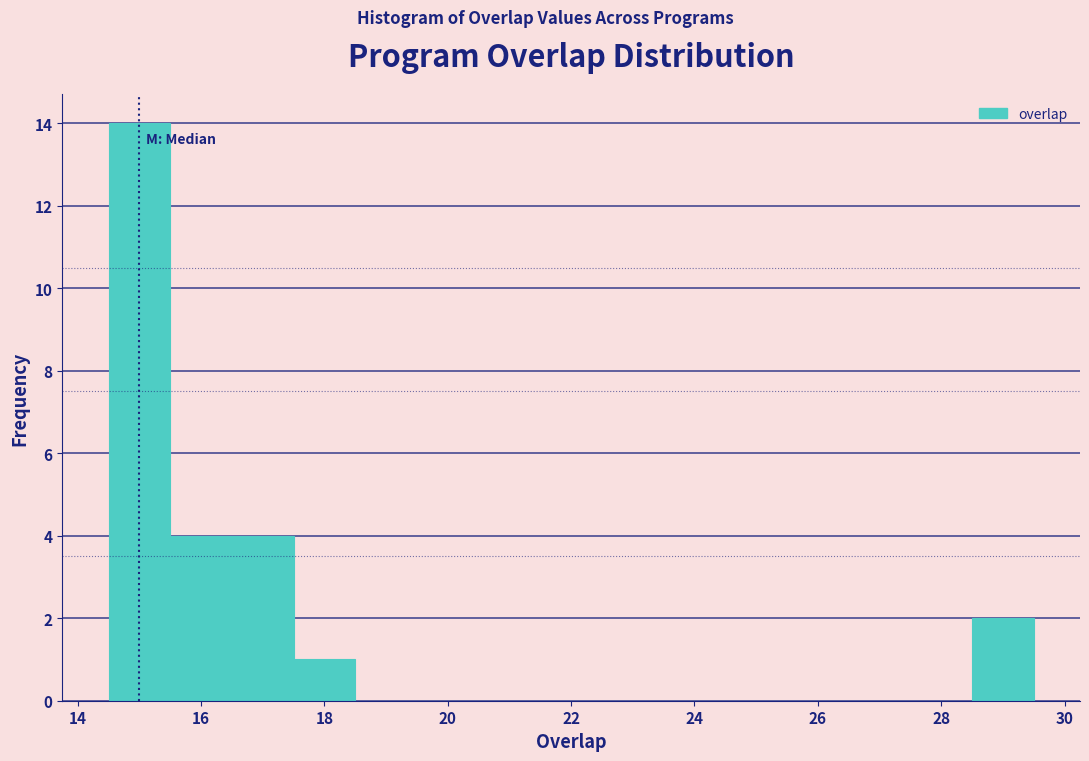

Which range on the x-axis has the tallest bar?

14.5 to 15.5